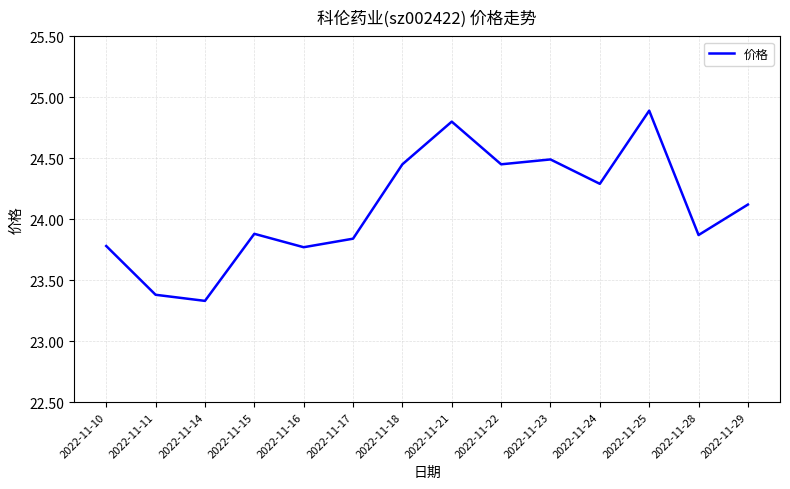

What is the sum of all values?

337.3